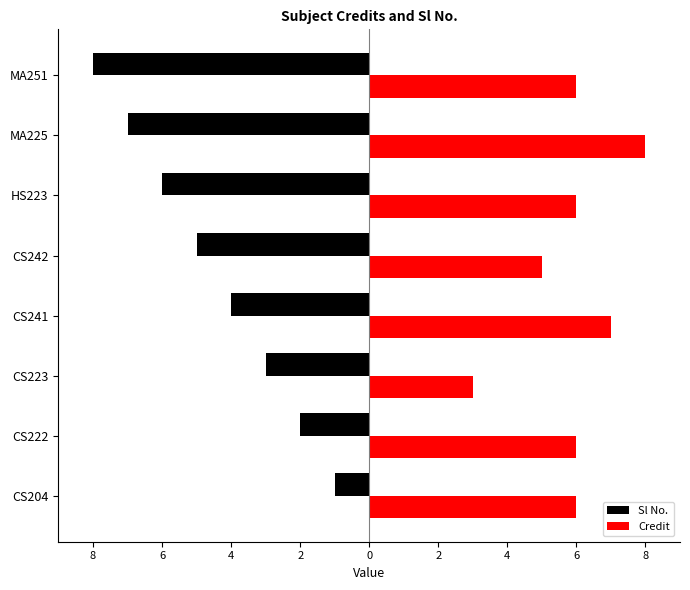

What are all the series names shown in the legend?

Sl No., Credit